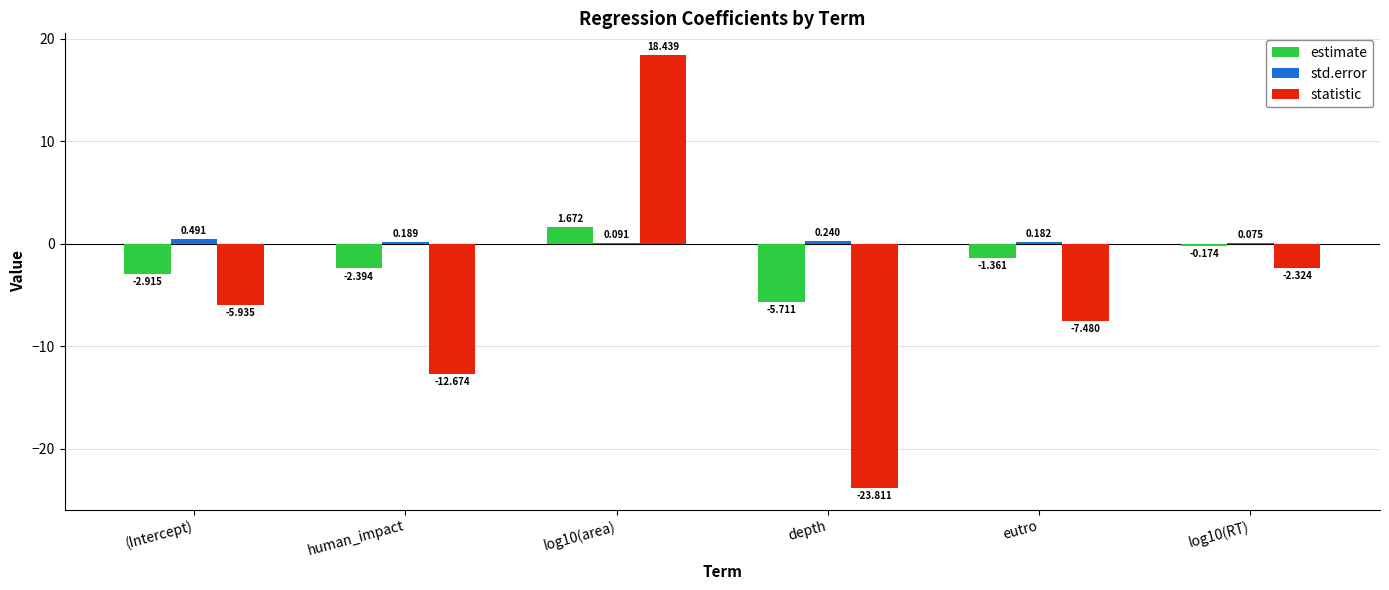

Which series has the largest total across all categories?

std.error